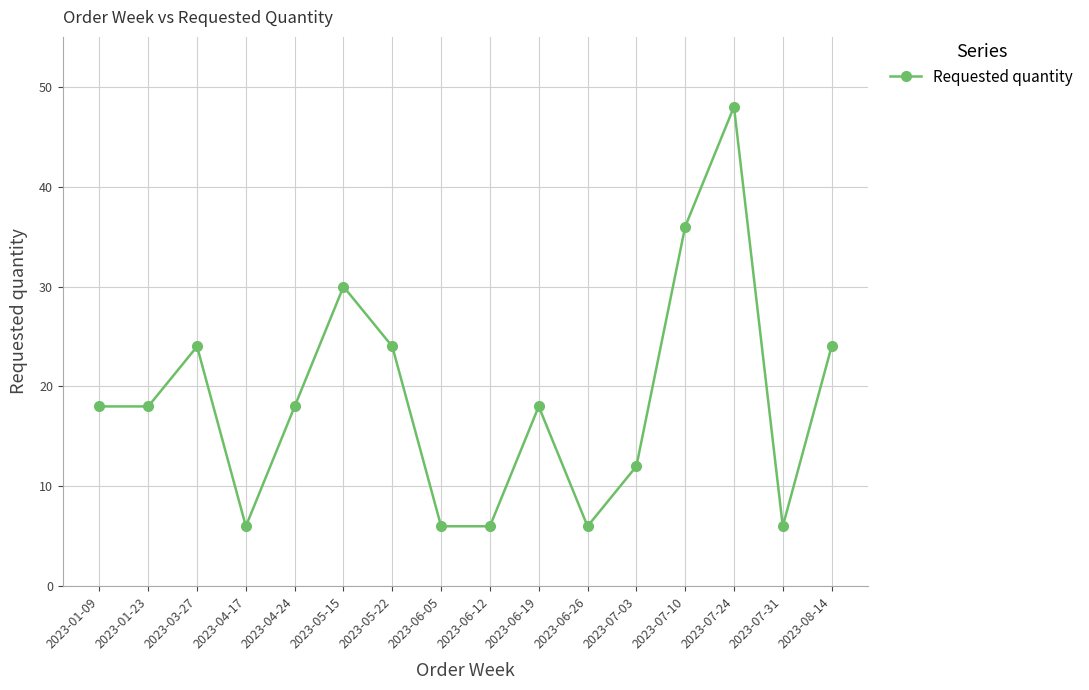

What is the approximate value at 2023-06-05, to the nearest 10?

10